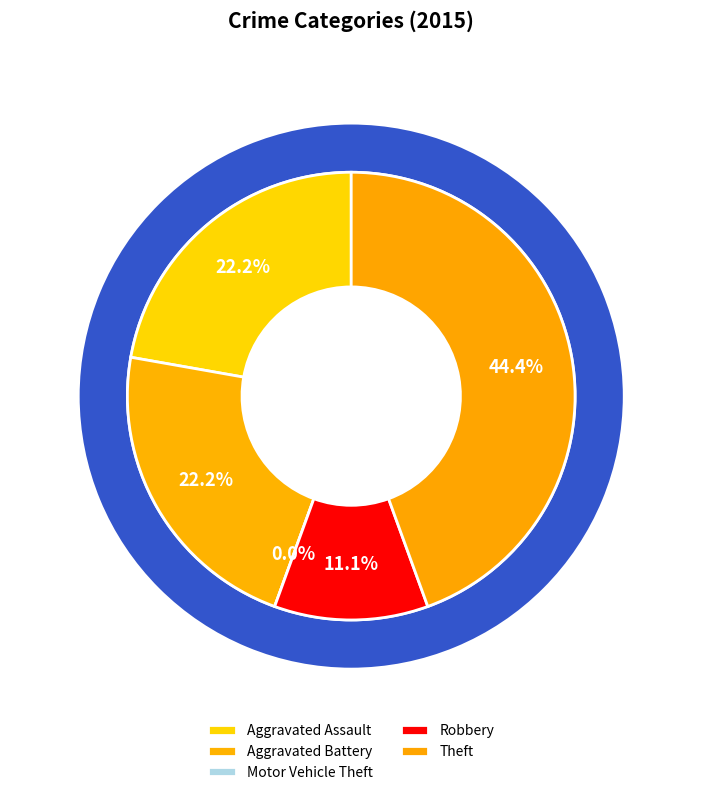

Is there any slice that represents more than half of the pie?

No